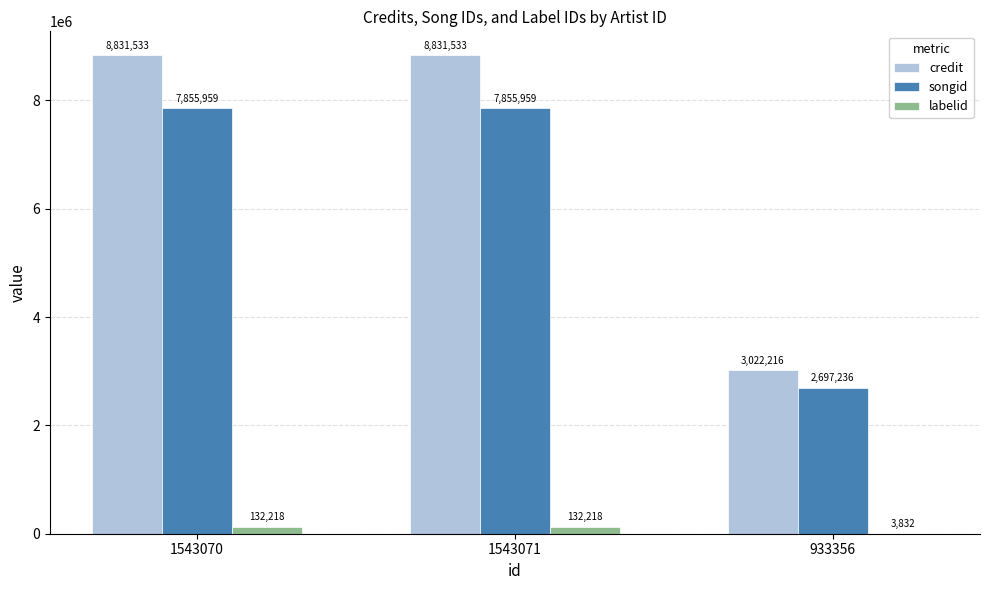

Reading left to right, what are all the values shown in this chart?

credit: 8831533	8831533	3022216
songid: 7855959	7855959	2697236
labelid: 132218	132218	3832